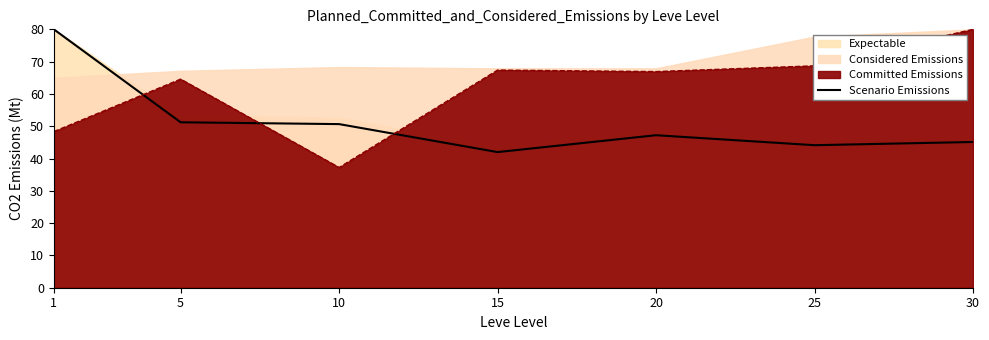

How many lines are shown in the chart?

1